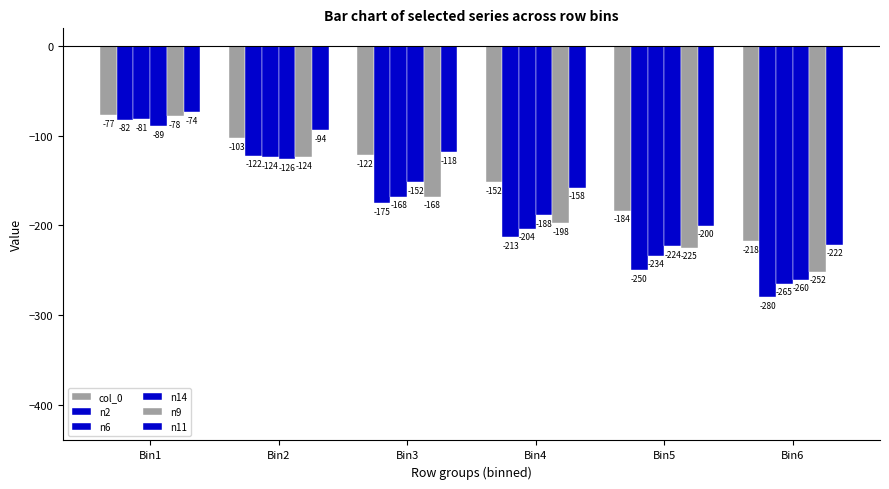

Does the chart contain stacked bars?

No